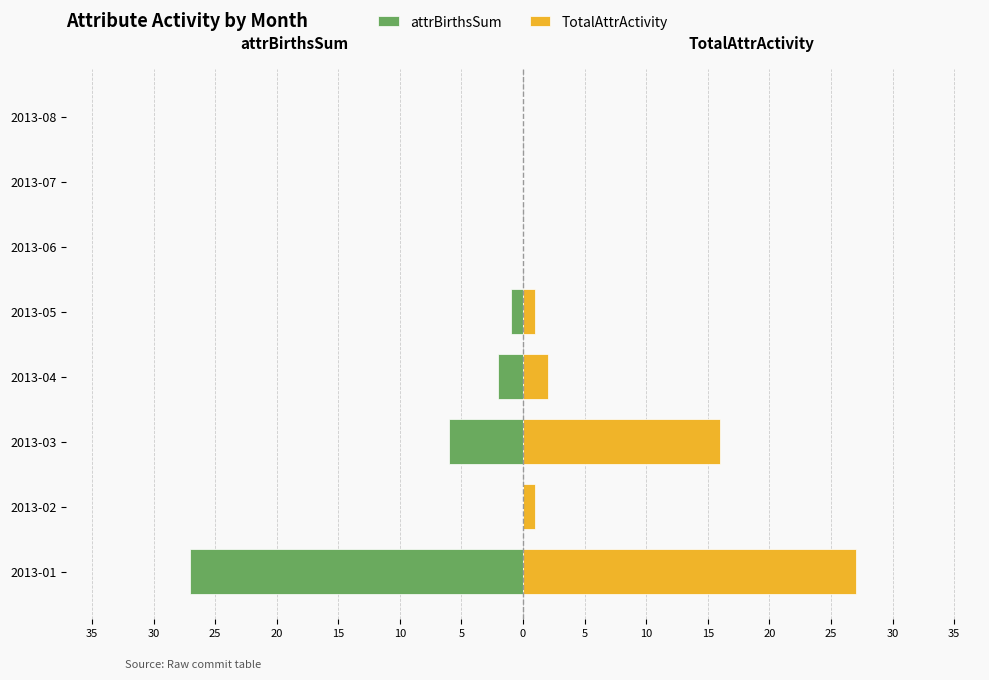

Is it true that TotalAttrActivity equals 26 at 2013-03?

False